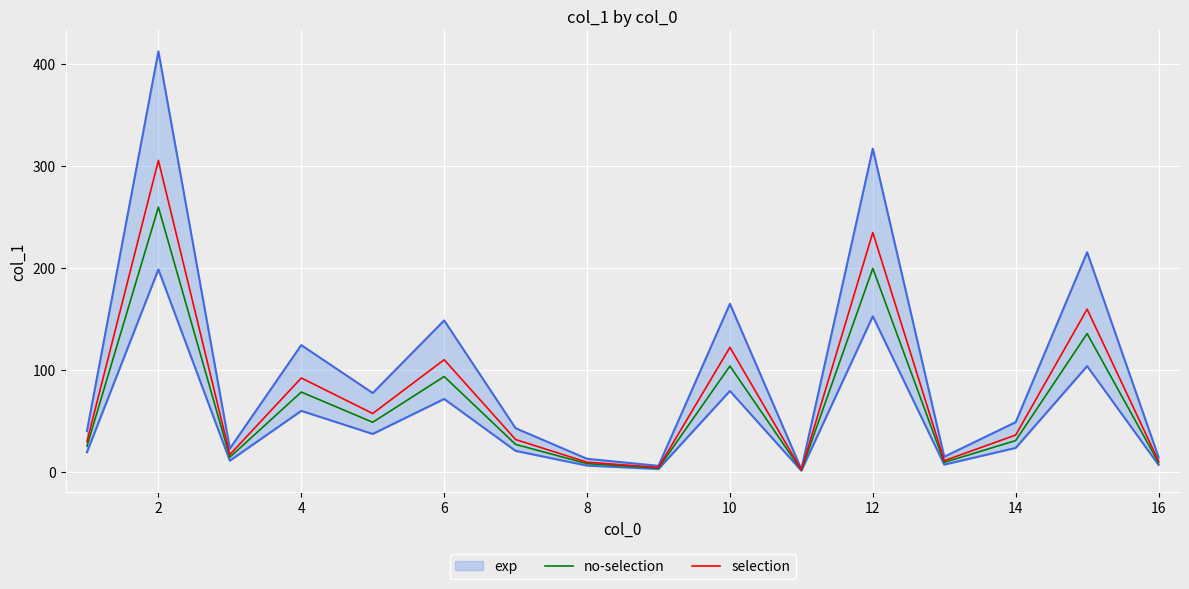

What is the value of the no-selection point at the 3rd from the left?

14.4